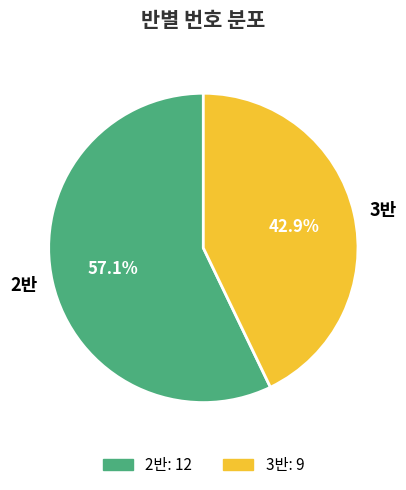

Does 3반 represent more than half of the total?

No